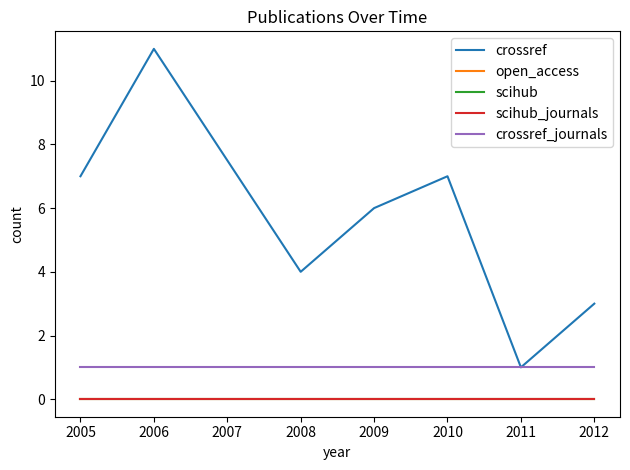

Which series has the largest range (max minus min)?

crossref